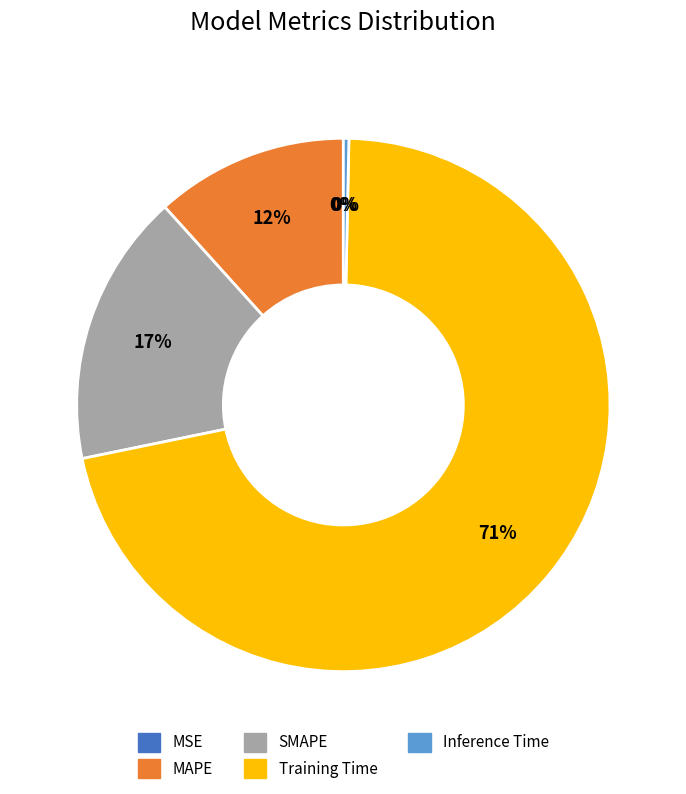

Is it true that SMAPE is 22% of the pie?

False